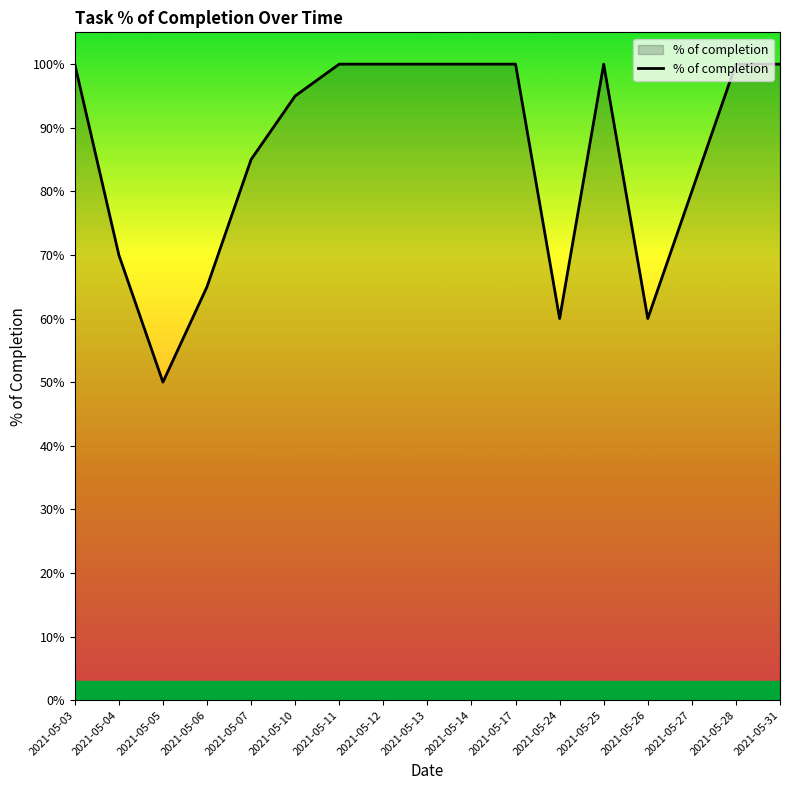

What is the sum of the values at 2021-05-24 and 2021-05-25?

1.6